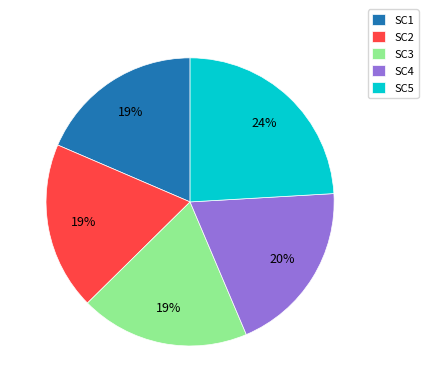

How many slices are in this pie chart?

5